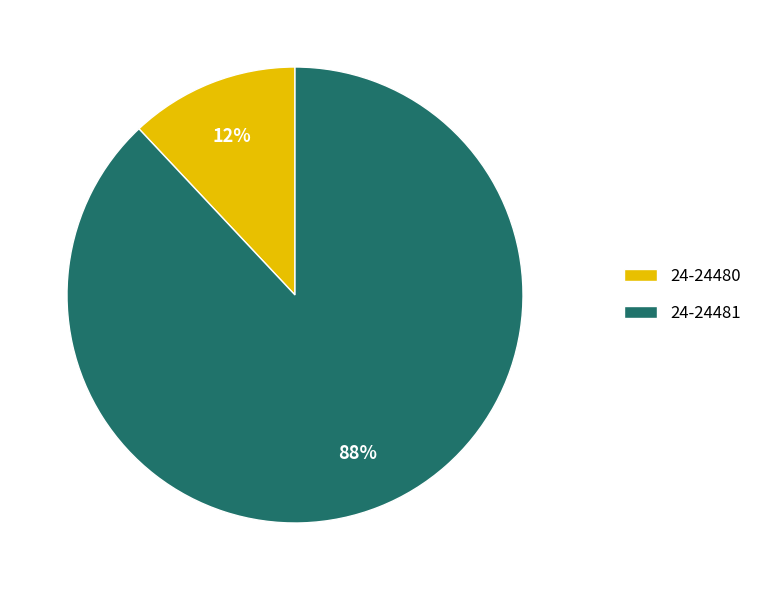

Do 24-24481 and 24-24480 together represent more than half of the pie?

Yes